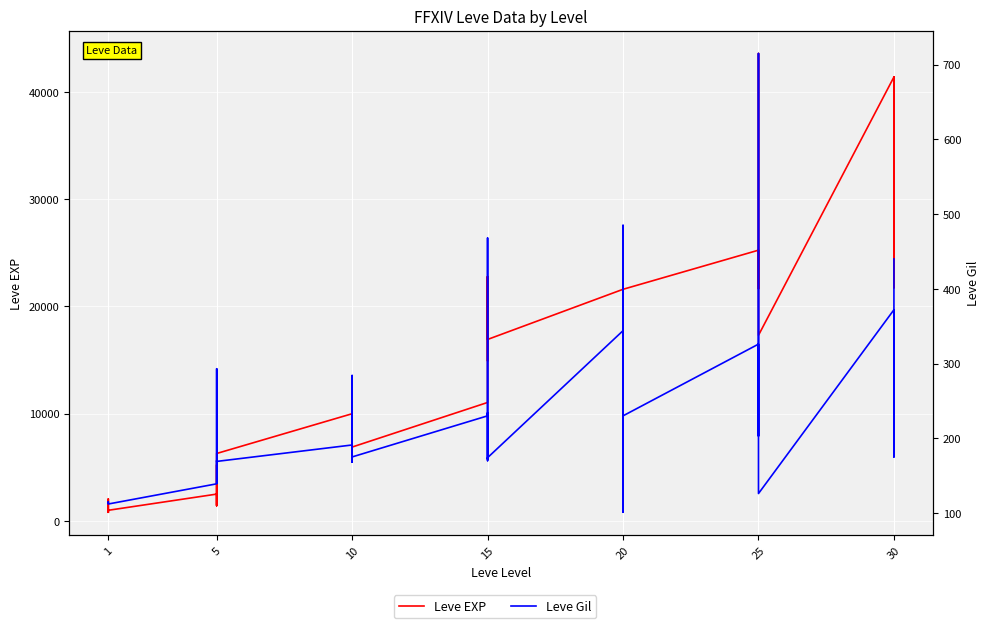

What is the value of the Leve EXP point at the 29th from the left?

7710